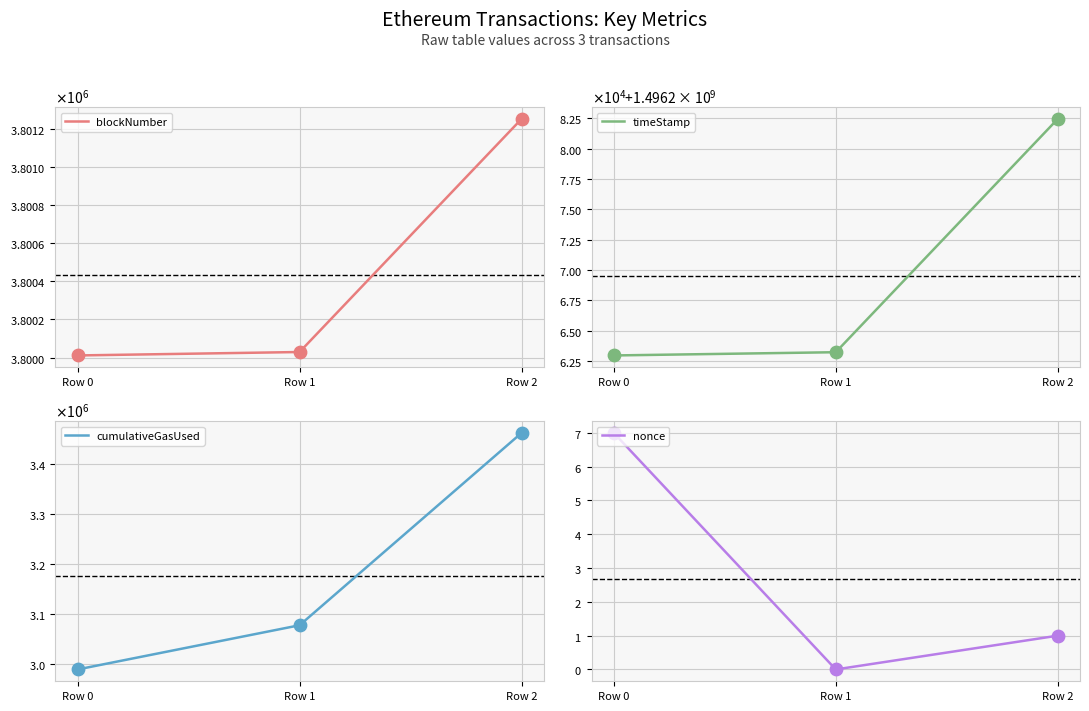

At which category is the sum across all series the highest?

Row 2